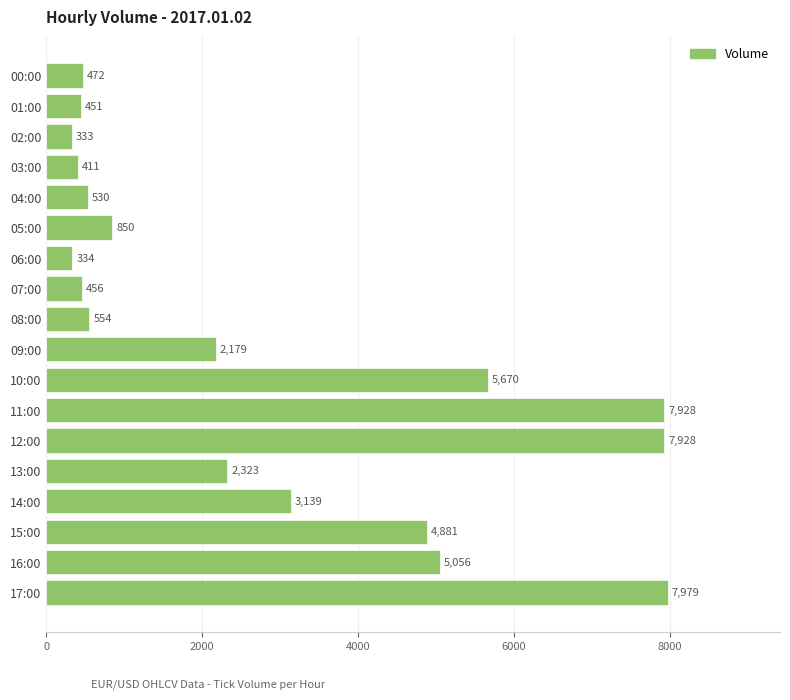

What is the smallest value displayed?

333